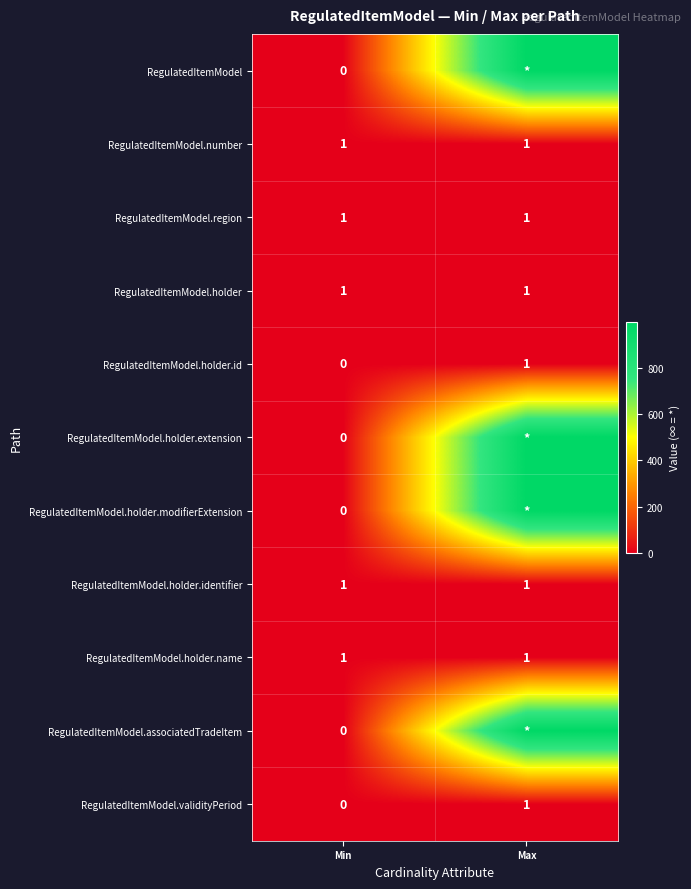

The value of RegulatedItemModel.holder.id at Min is 0. True or false?

True